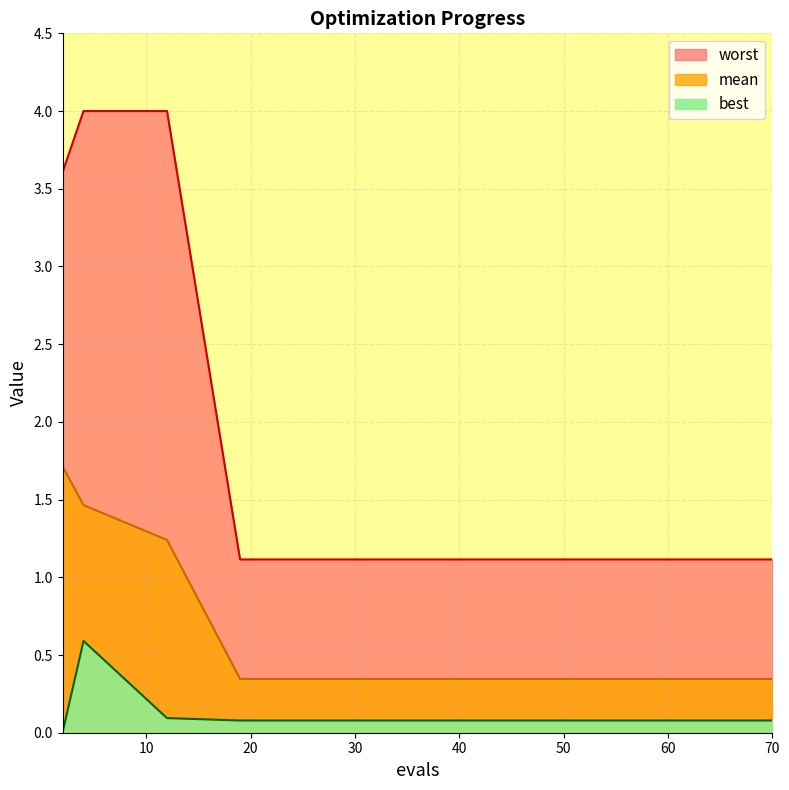

Read the mean value at 19.

0.3